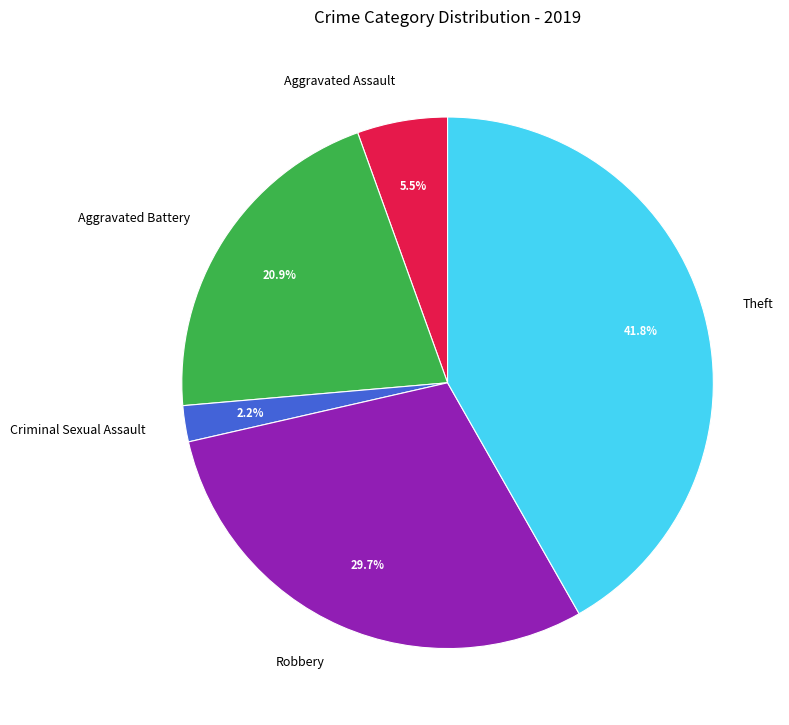

What is the largest slice in the pie chart?

Theft